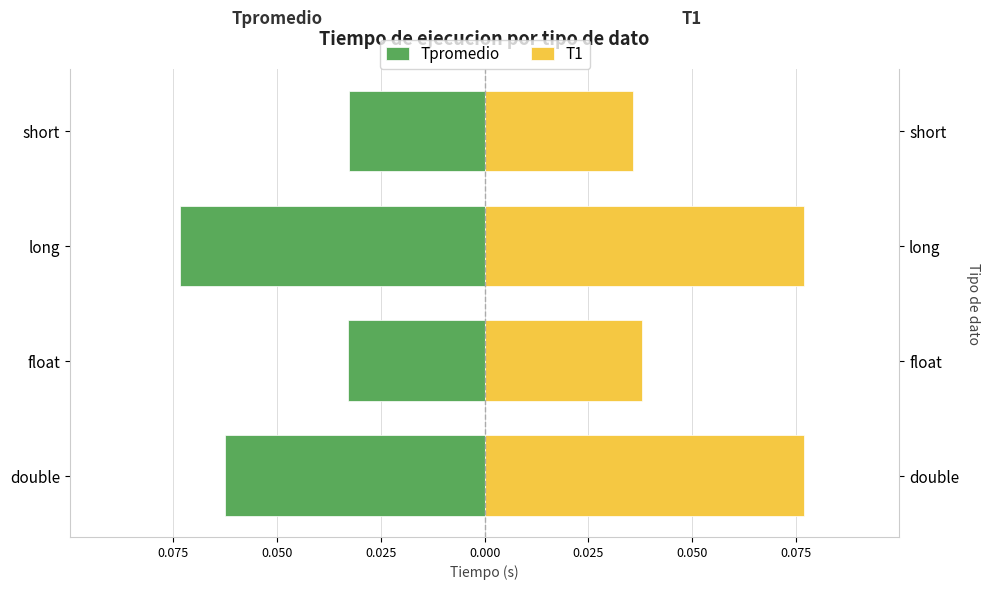

Is the value of Tpromedio at short greater than the value of T1 at float?

No